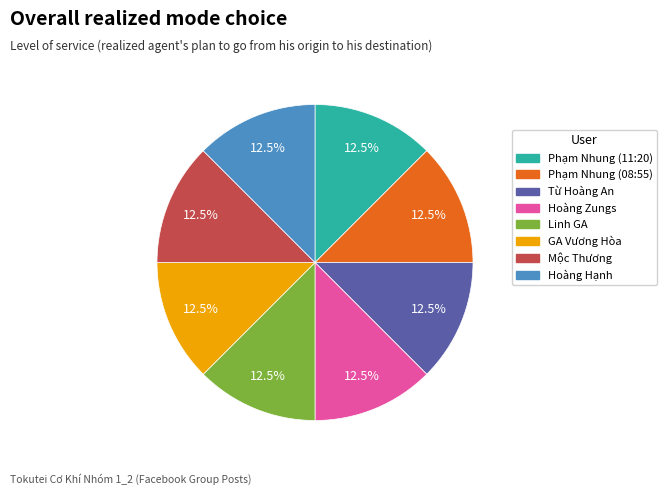

How many slices are in this pie chart?

8